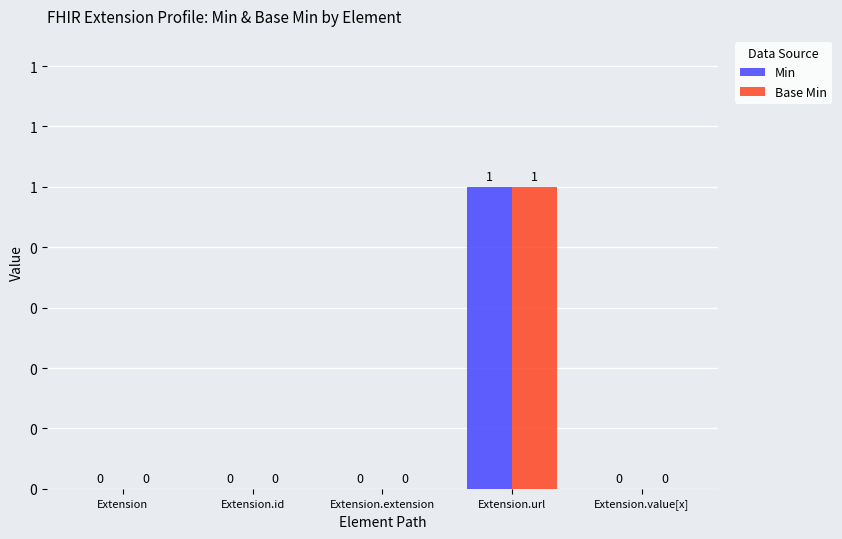

List the series in order of their peak value, lowest first.

Min, Base Min